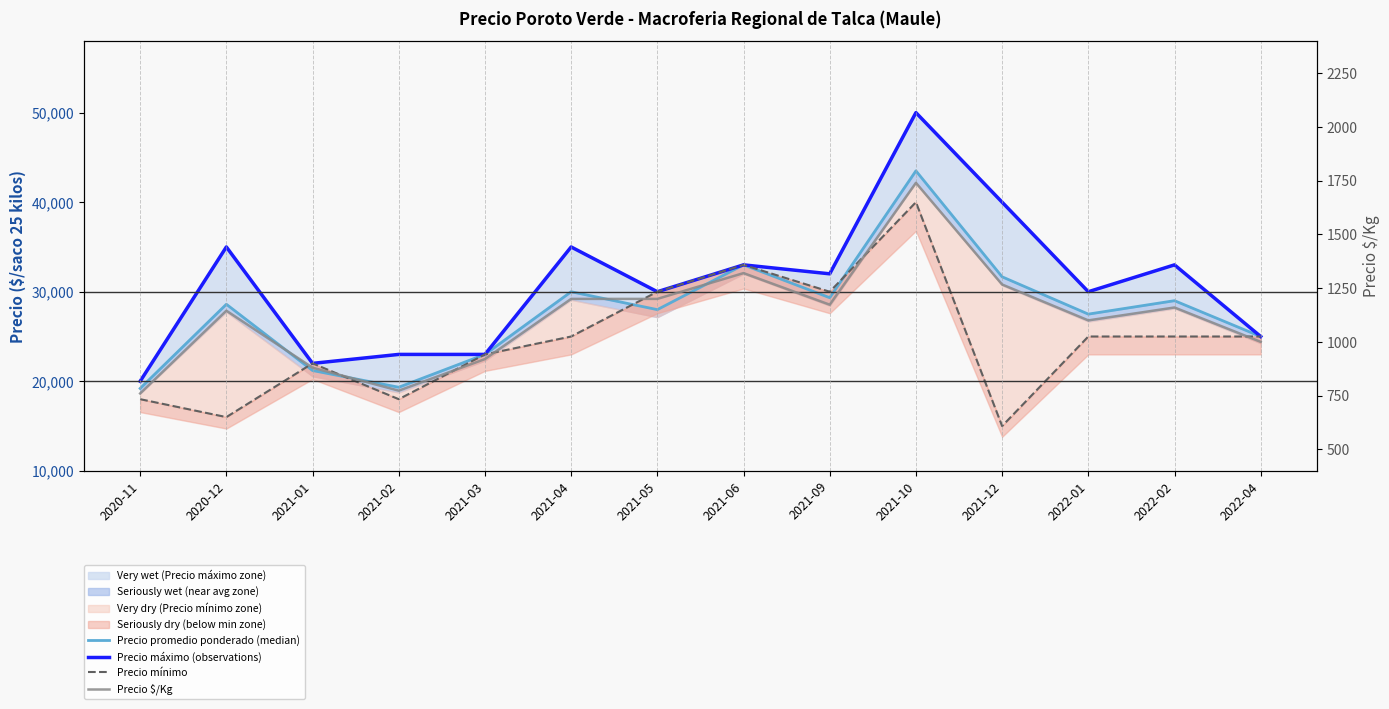

True or false: Precio promedio ponderado (median) has a value of 19333 at 2021-02.

True